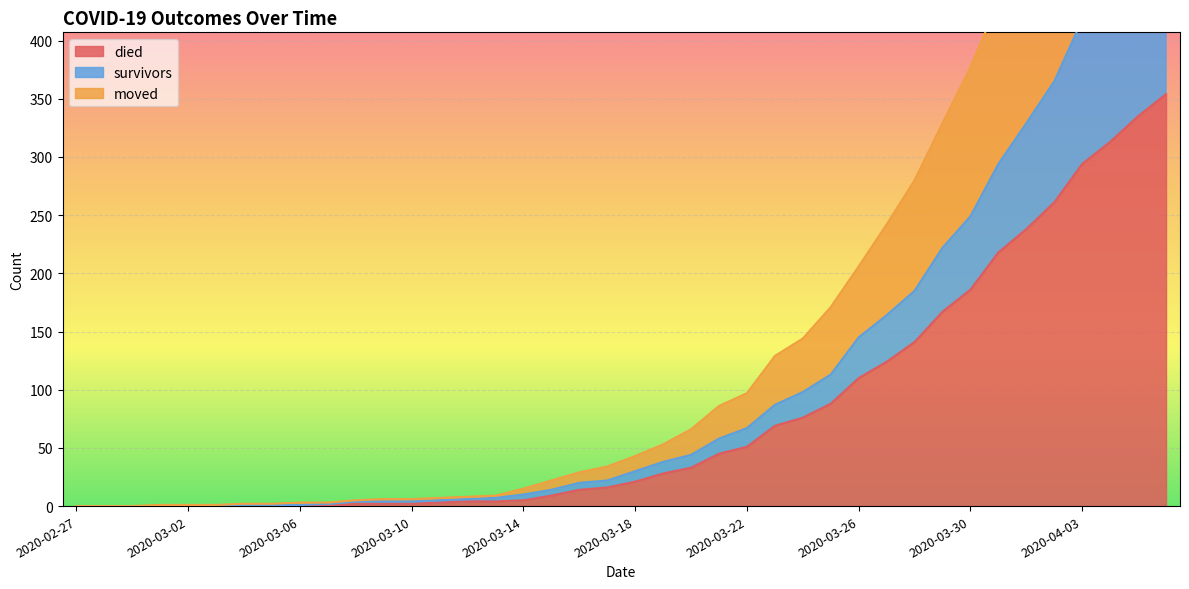

Which series changed the most between 2020-03-02 and 2020-04-02?

moved